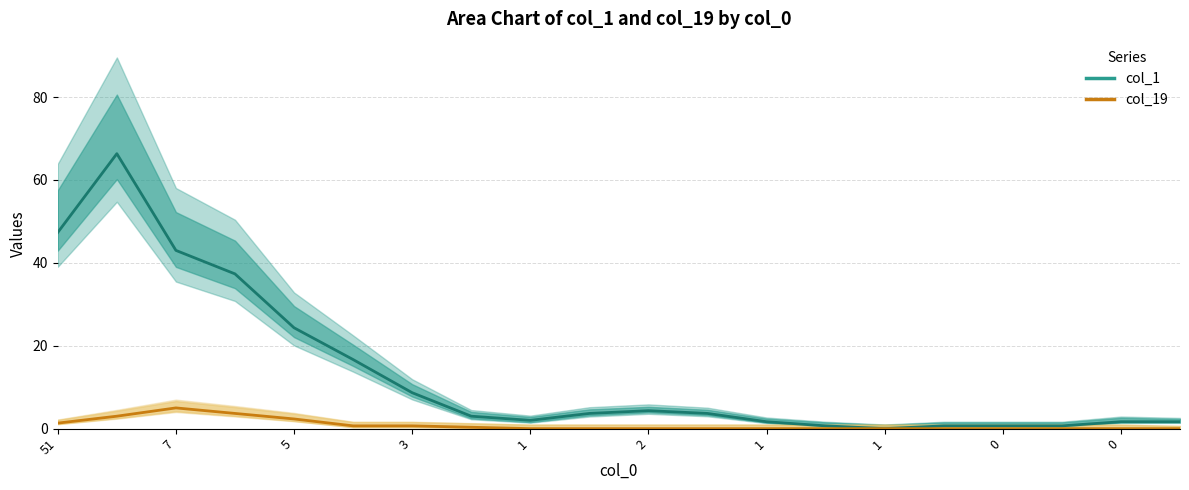

How many lines are shown in the chart?

2